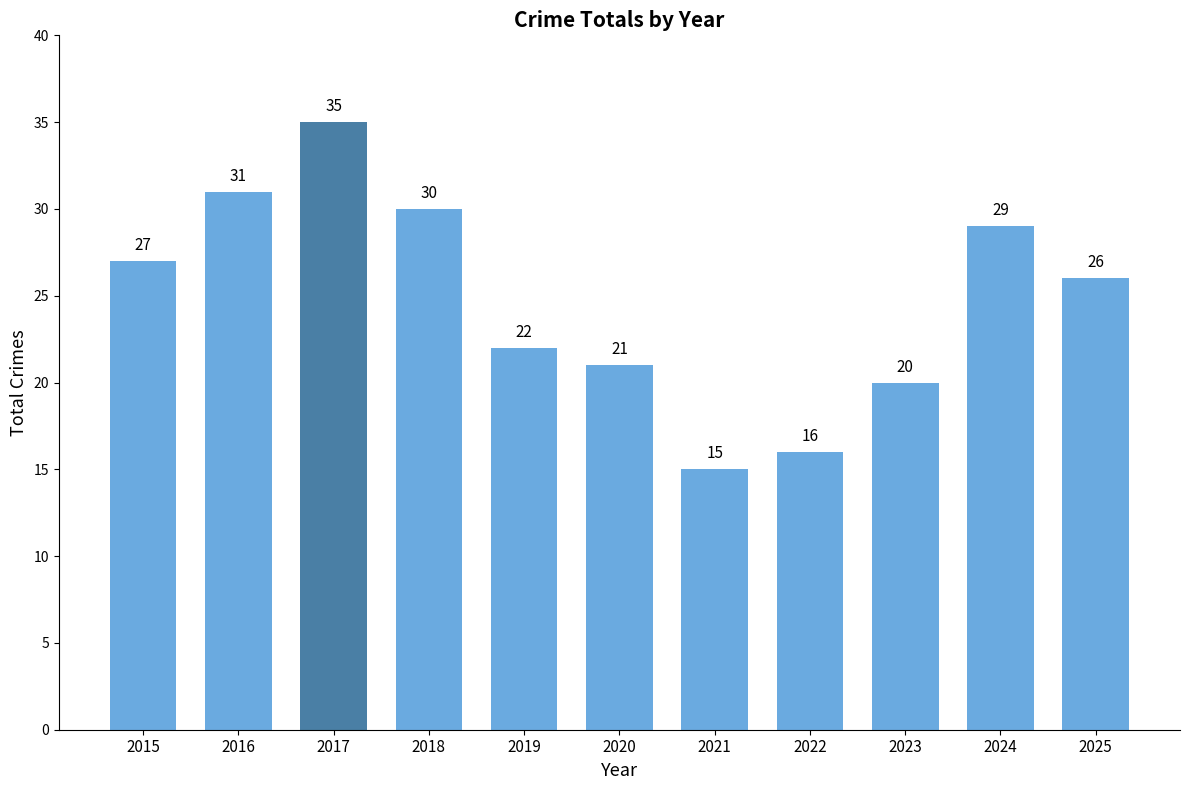

True or false: the data shows 16 at 2022.

True